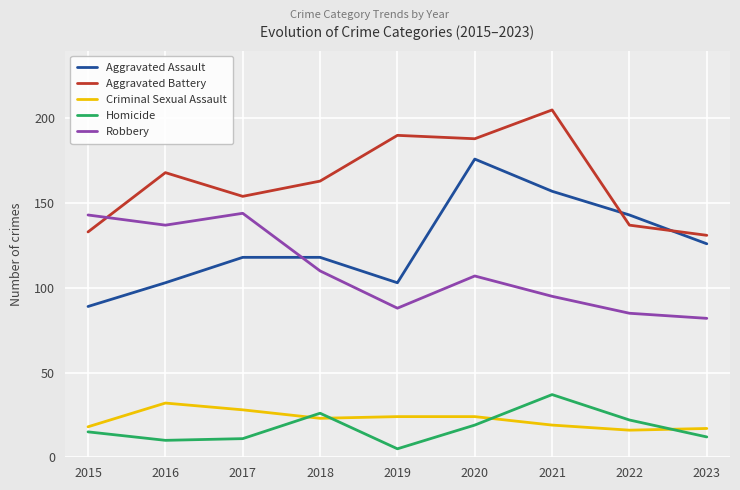

Which series has the largest range (max minus min)?

Aggravated Assault